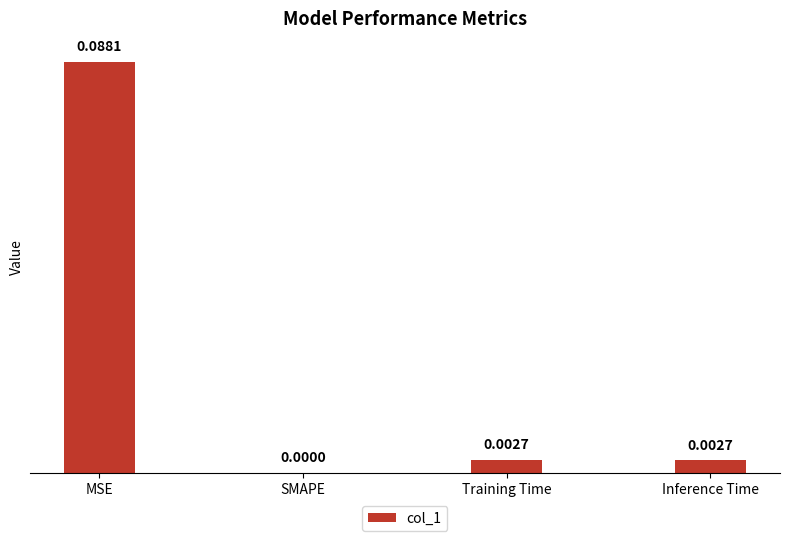

At which category does the chart reach its peak across all series?

MSE